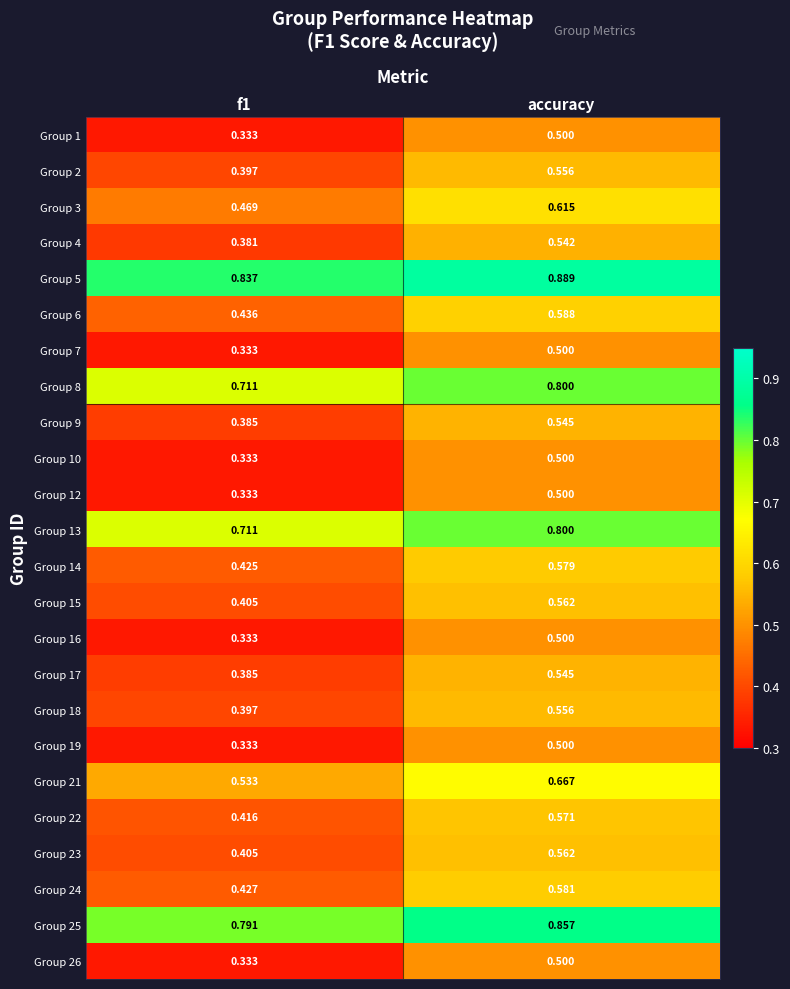

Which category has the highest value across all series?

accuracy